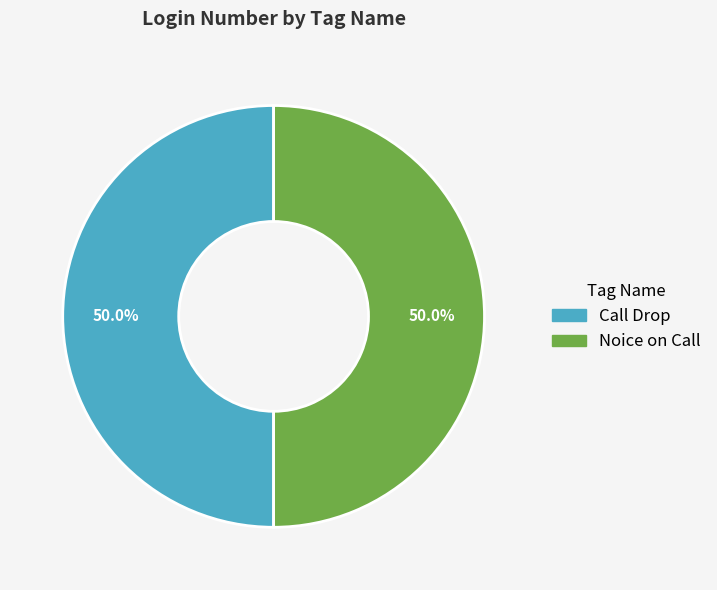

What is the ratio of the value at Call Drop to the value at Noice on Call?

1.0